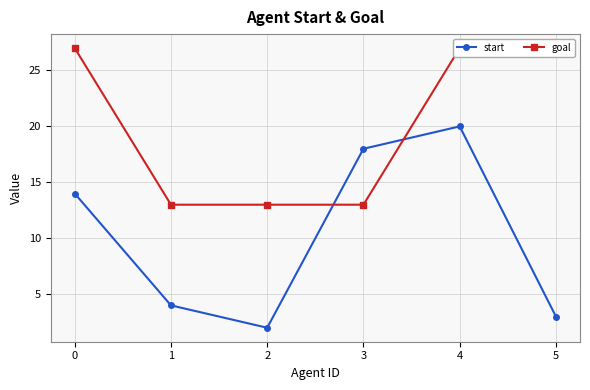

Which category has the lowest value in the start series?

2